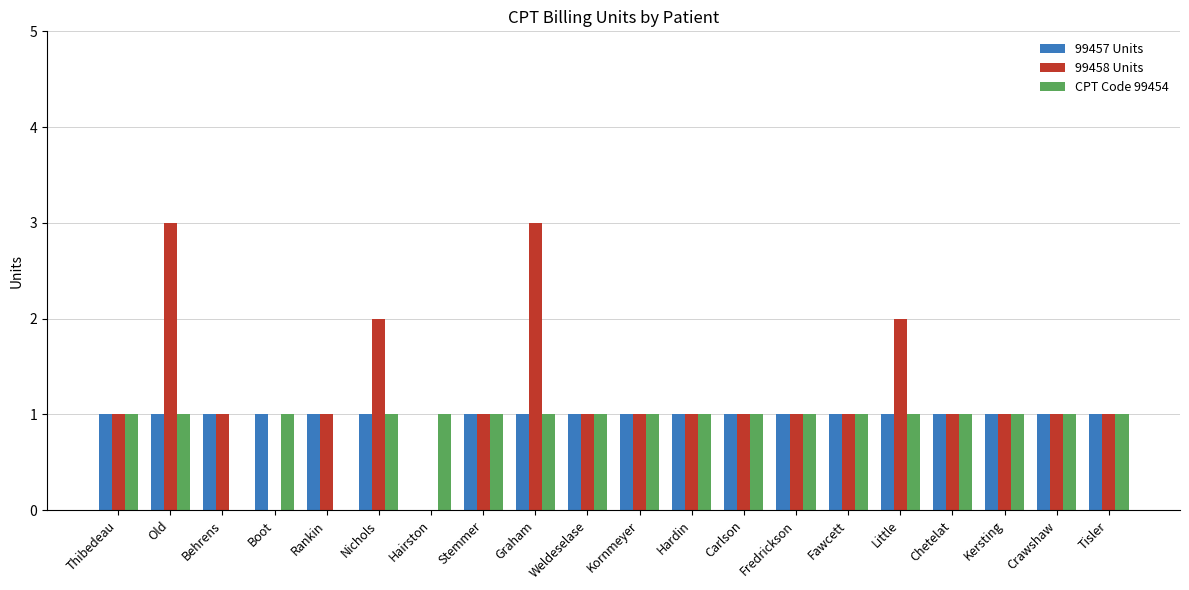

Which series has the largest total across all categories?

99458 Units